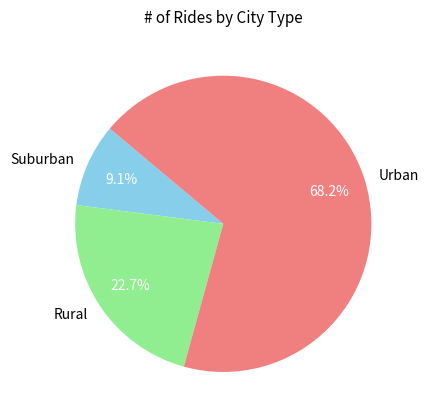

Which category has the biggest portion of the pie?

Urban